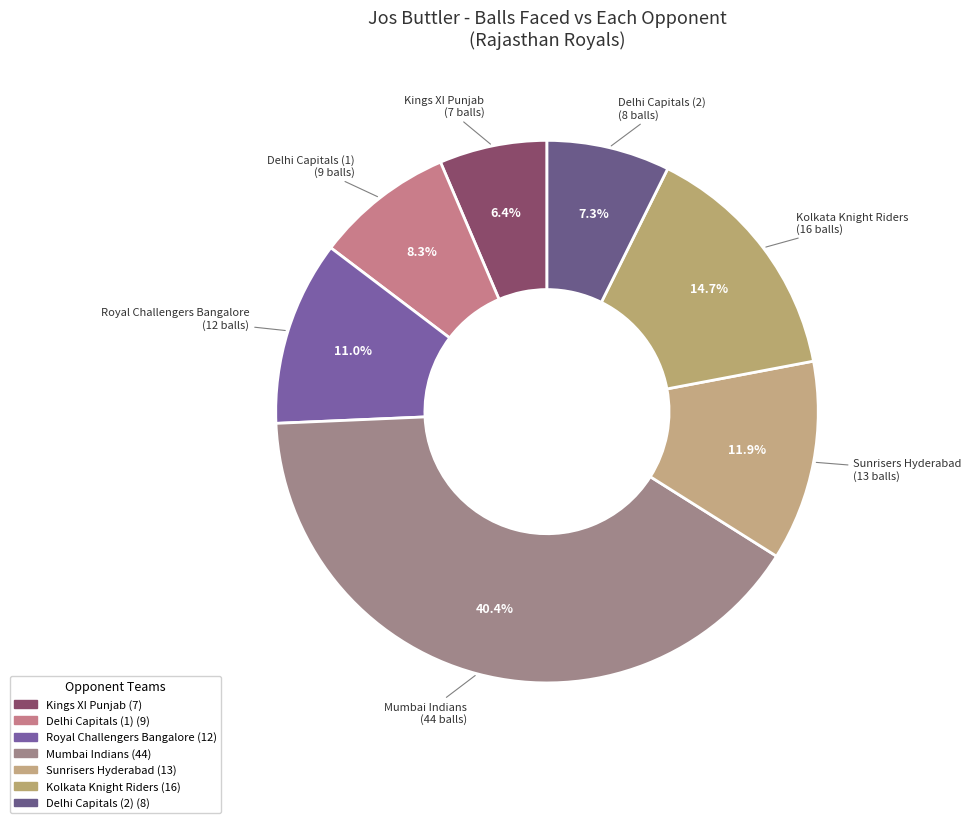

How many slices are in this pie chart?

7